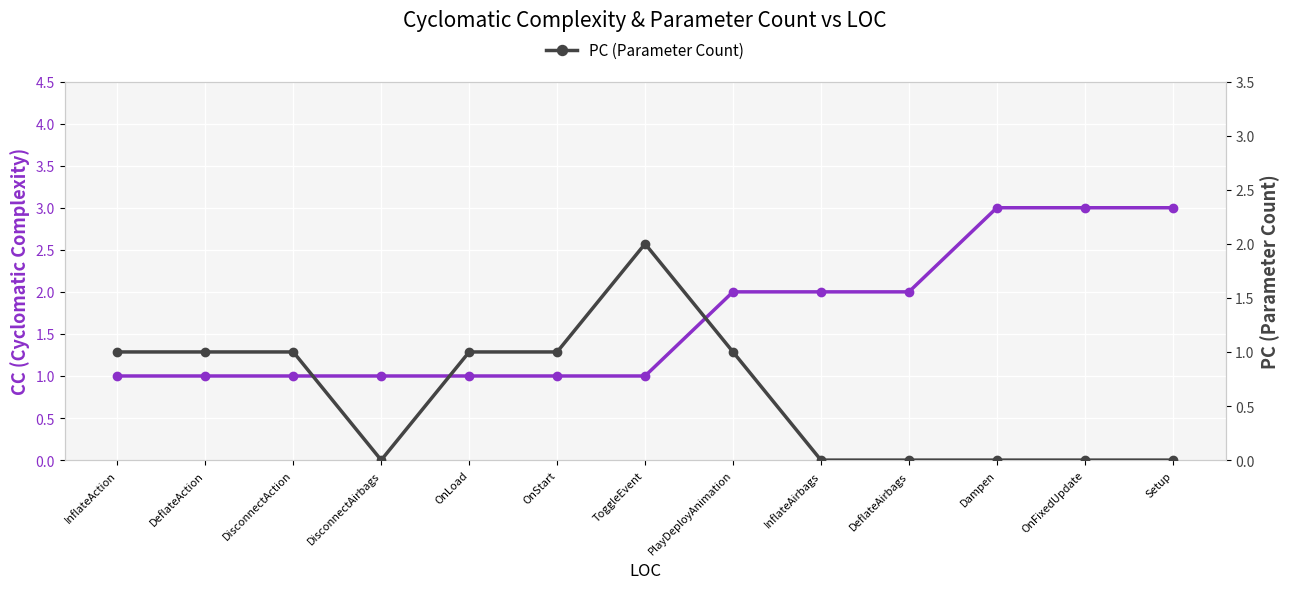

What is the label of the 13th point from the right?

InflateAction